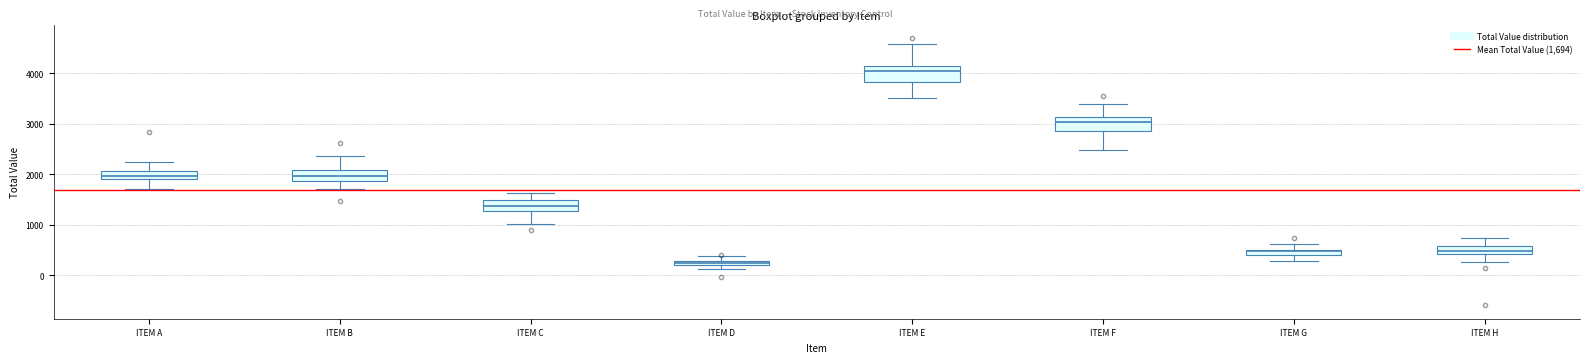

Which box has the highest median line?

ITEM E